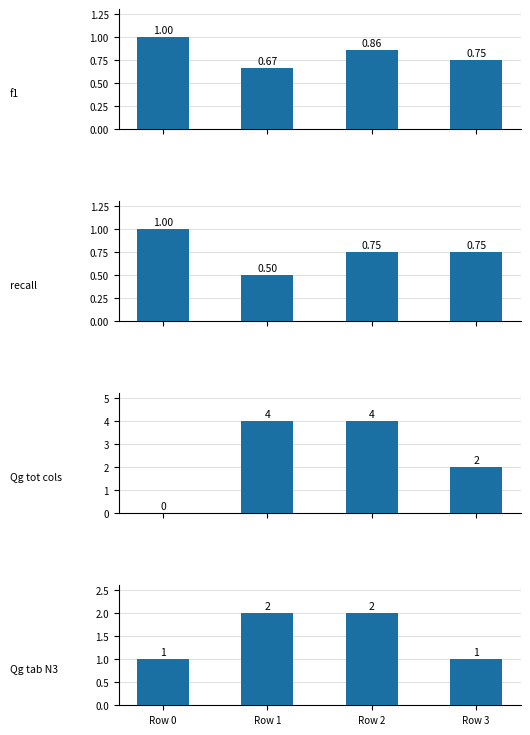

Reading left to right, extract all data points from this chart.

f1: Row 0=1.0	Row 1=0.7	Row 2=0.9	Row 3=0.8
recall: Row 0=1.0	Row 1=0.5	Row 2=0.8	Row 3=0.8
Qg_tot_cols: Row 0=0.0	Row 1=4.0	Row 2=4.0	Row 3=2.0
Qg_tab_N3: Row 0=1.0	Row 1=2.0	Row 2=2.0	Row 3=1.0